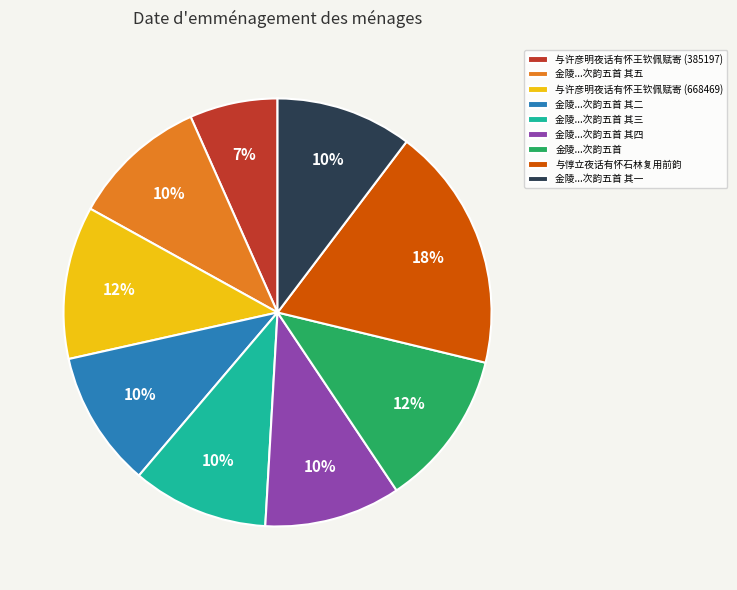

What percentage is the 与许彦明夜话有怀王钦佩赋寄 (385197) slice, to the nearest percent?

7%